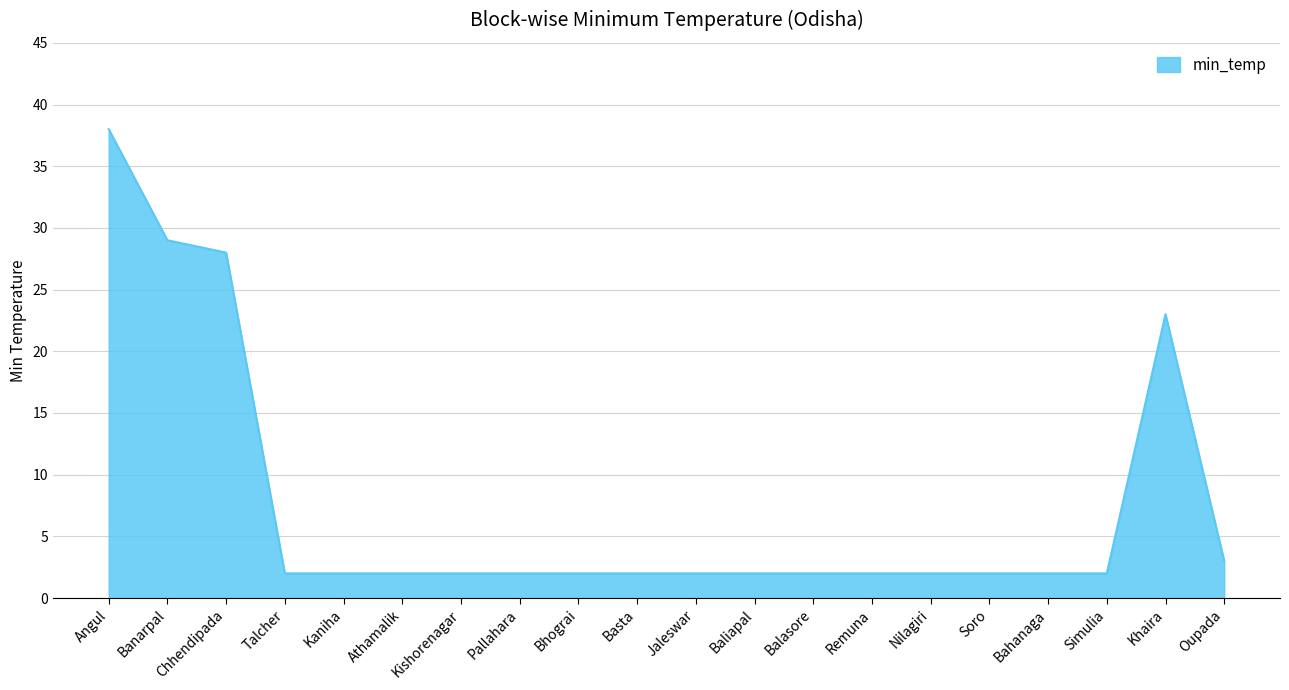

Which category has the highest value across all series?

Angul